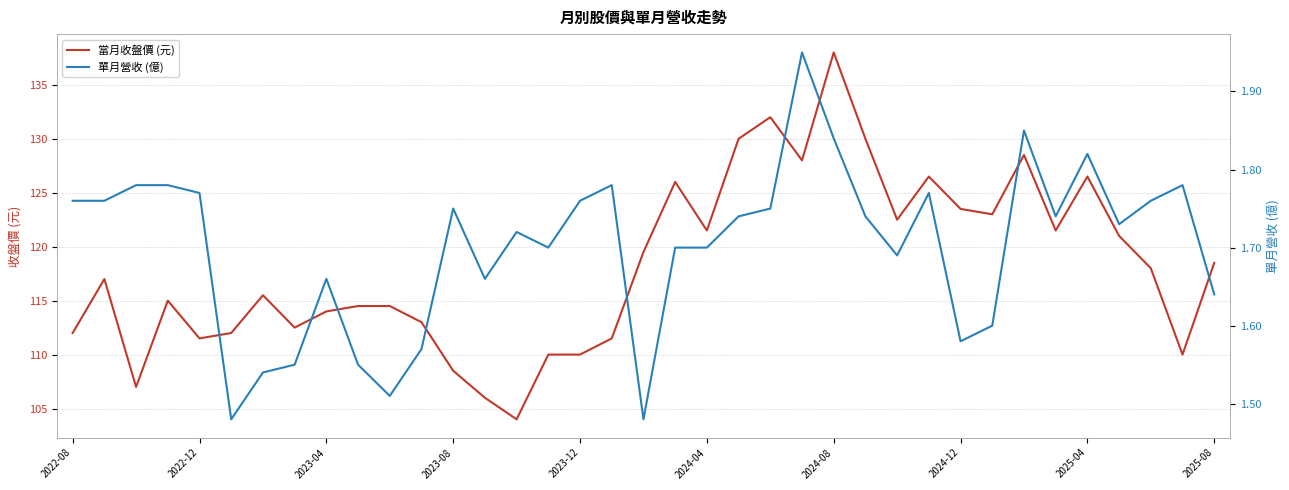

The 當月收盤價 (元) series shows 110.0 at 2023-12. True or false?

True